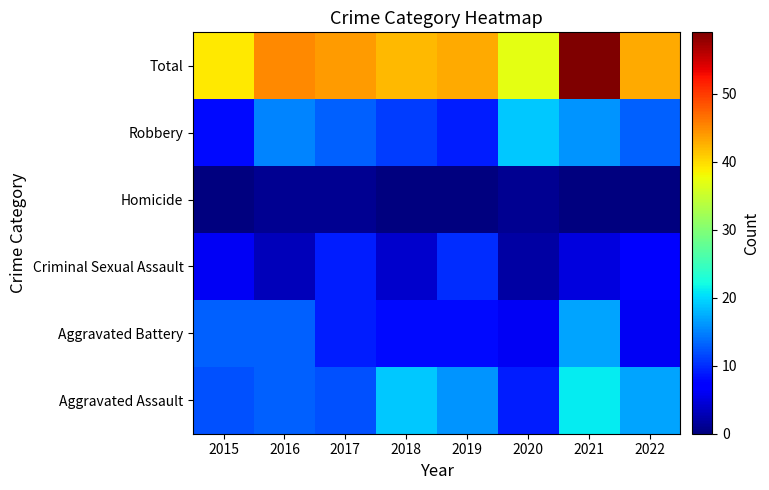

What is the total value across all series at 2021?

118